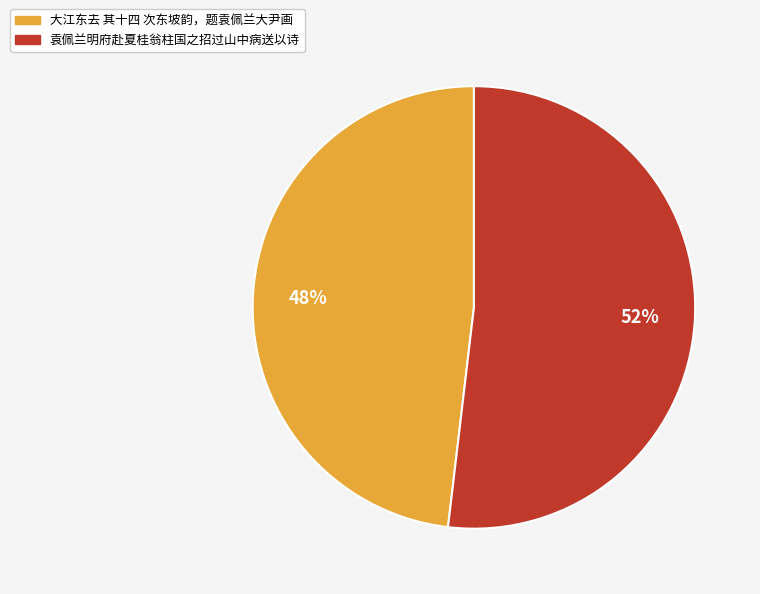

How many segments does this pie chart have?

2